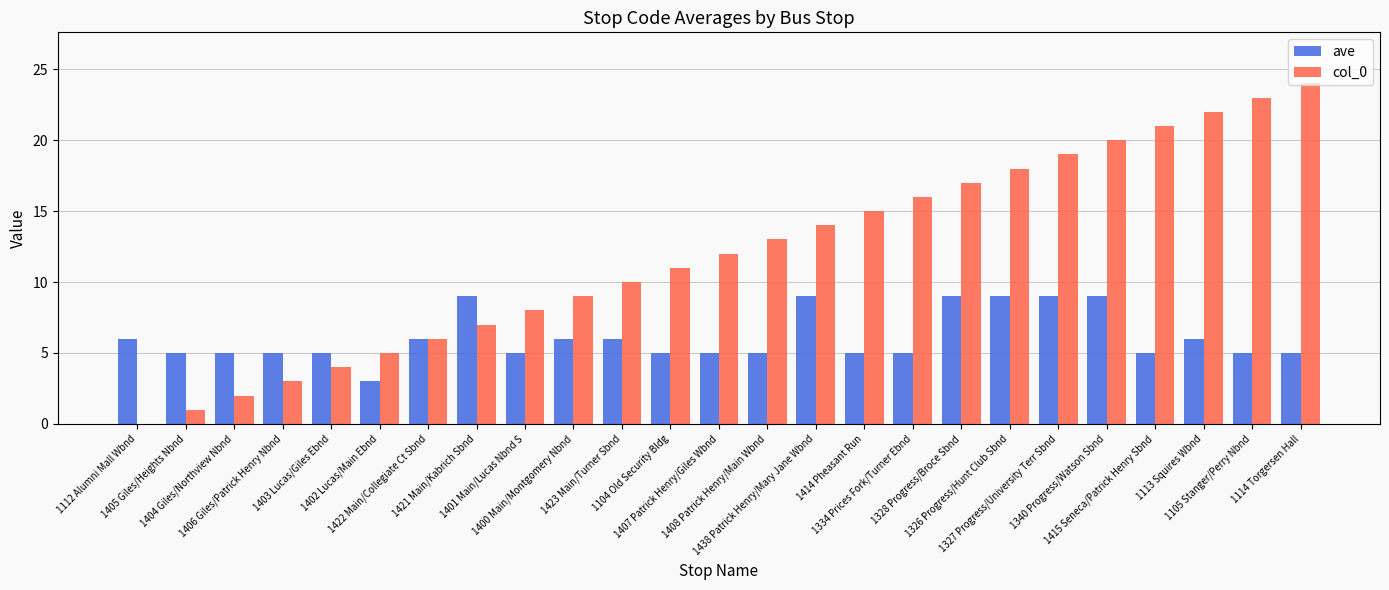

Which series has the largest total across all categories?

col_0